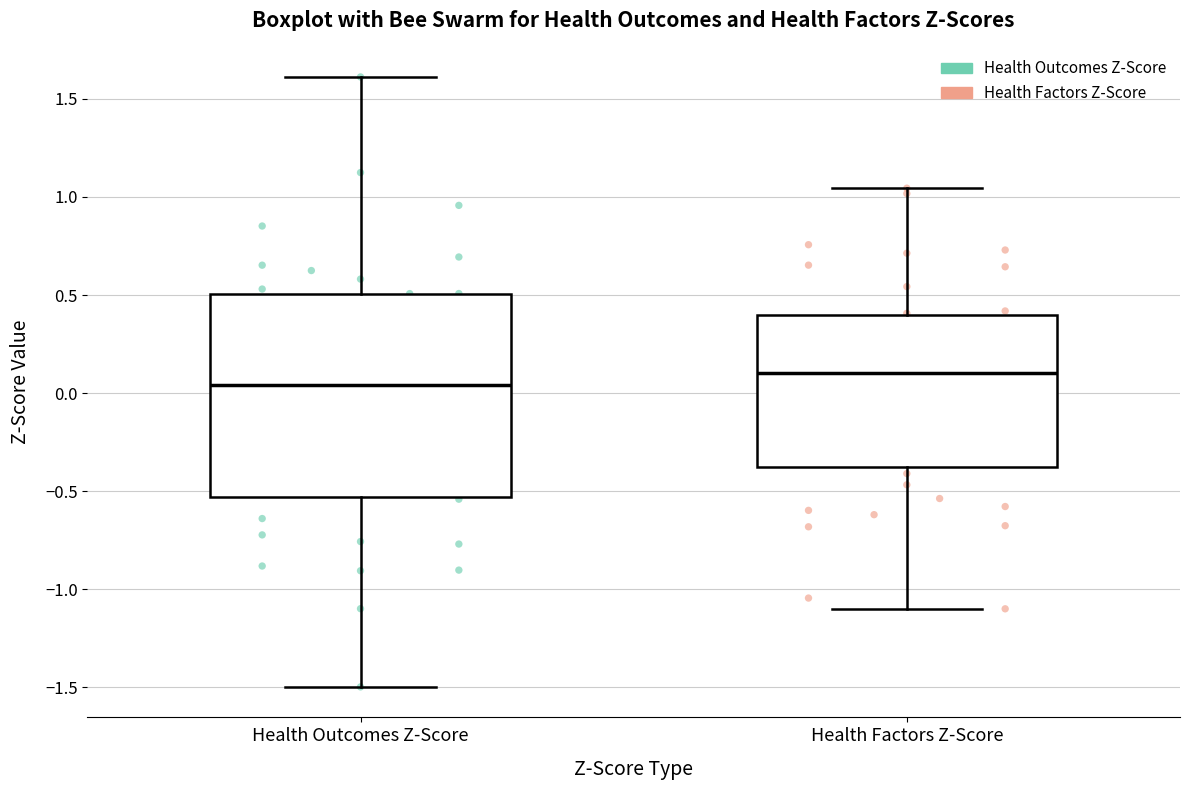

Where is the lower edge of the box for Health Factors Z-Score on the y-axis? The values are not printed on the chart, so give them approximately, as read against the axis.

-0.40